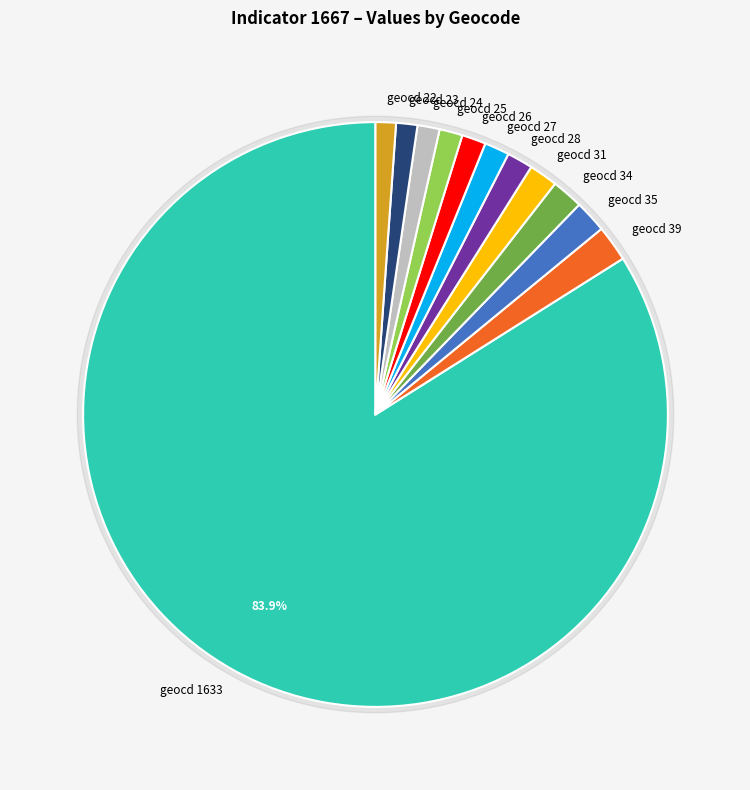

Which slice is the largest?

geocd 1633